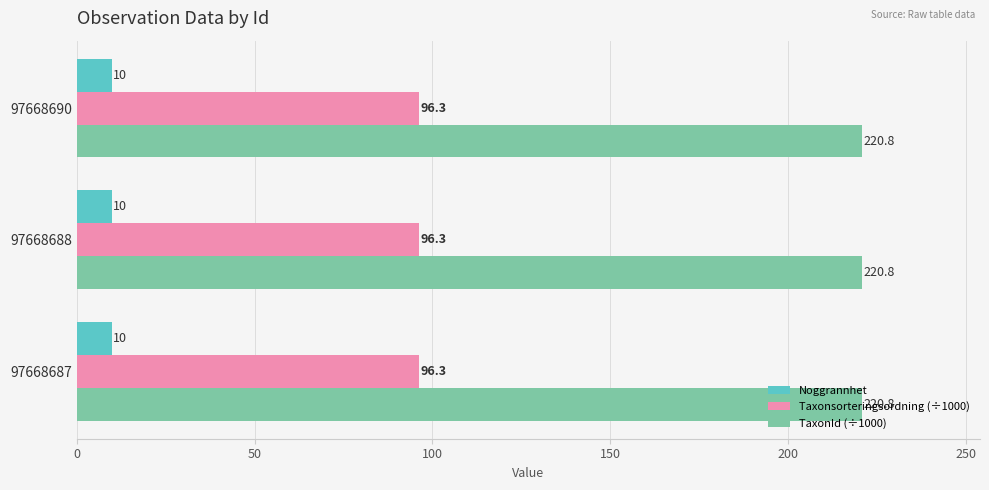

What value does the Noggrannhet series have at 97668690?

10.0